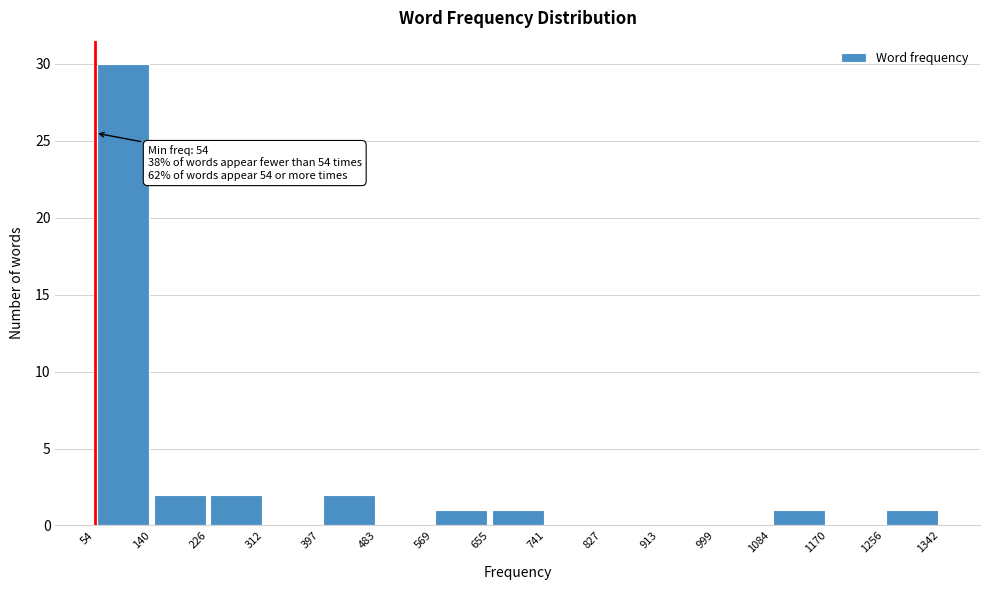

Which range on the x-axis has the tallest bar?

54 to 140